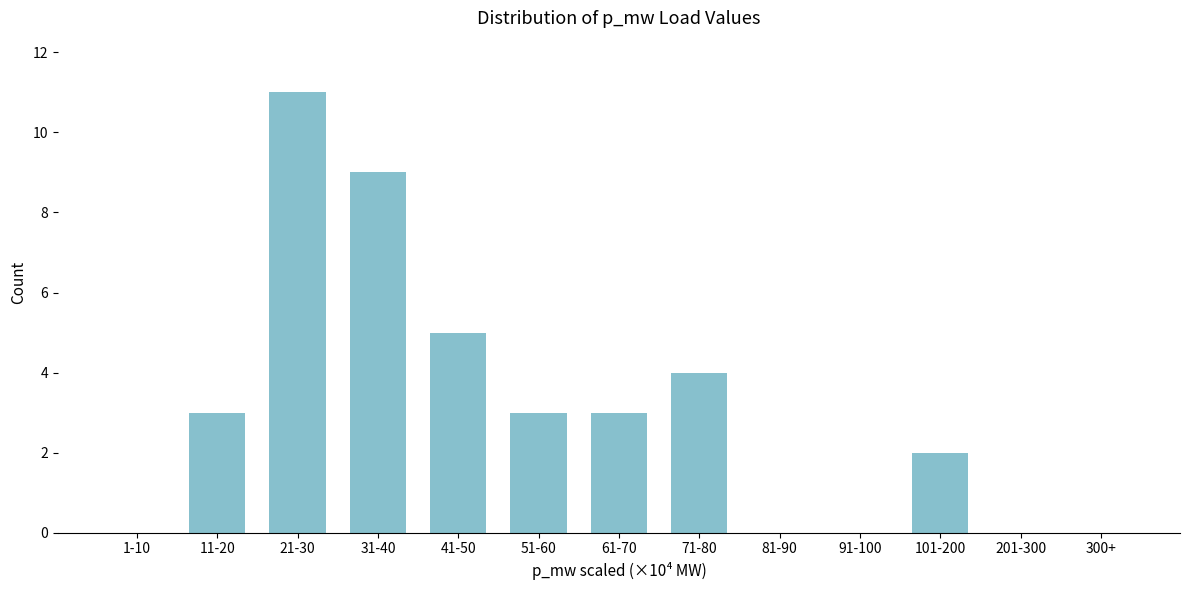

Reading left to right, extract all data points from this chart.

1-10=0	11-20=3	21-30=11	31-40=9	41-50=5	51-60=3	61-70=3	71-80=4	81-90=0	91-100=0	101-200=2	201-300=0	300+=0